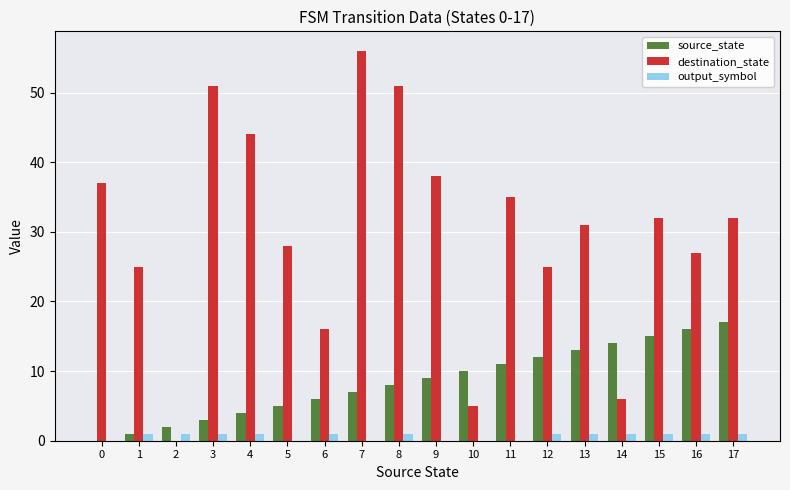

Which series has the widest spread of values?

destination_state